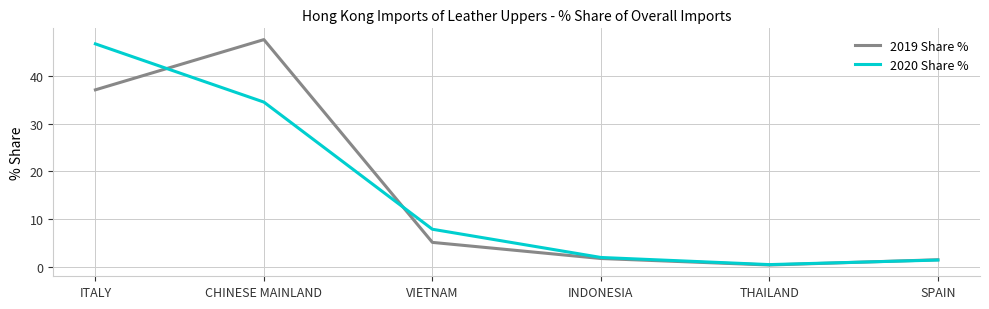

True or false: 2019 Share % and 2020 Share % cross at least once.

True